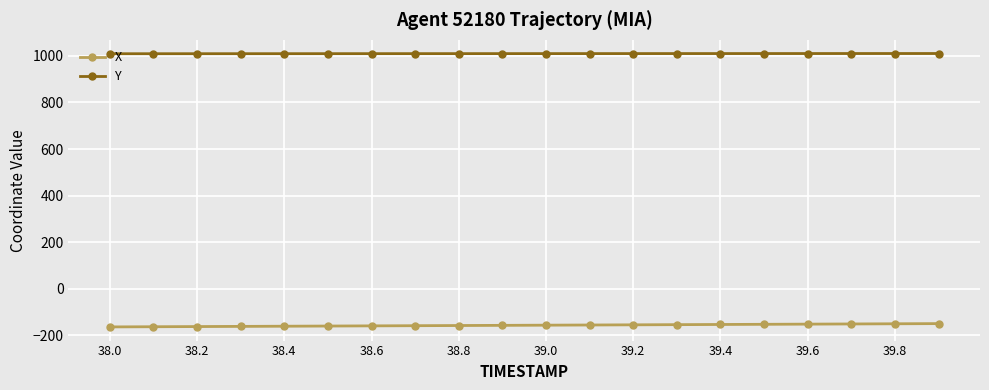

What is the value of the X point at the 8th from the left?

-158.8